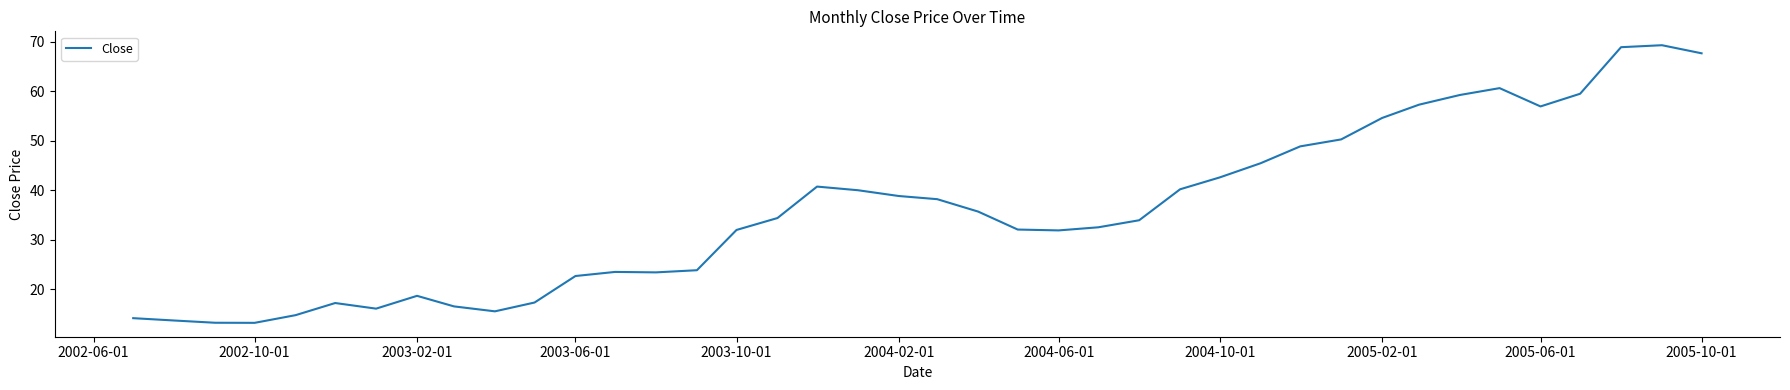

What is the smallest value displayed?

13.2